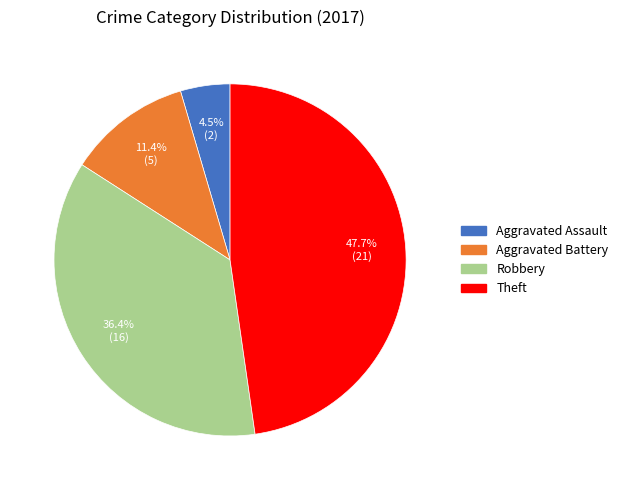

Is Aggravated Battery the majority of the pie?

No